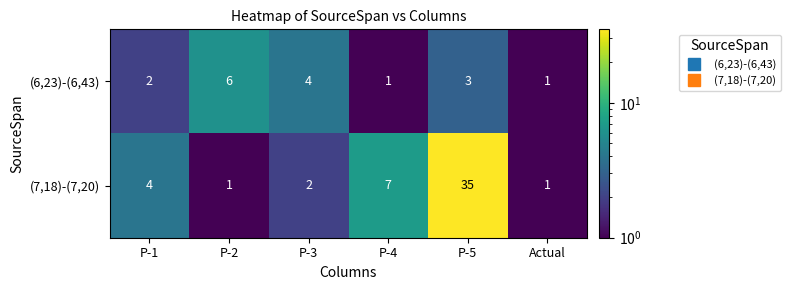

What is the sum of the (7,18)-(7,20) values at P-3 and Actual?

3